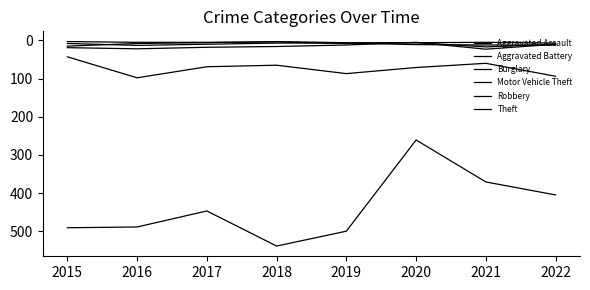

Is this an area chart (filled region under the line)?

No